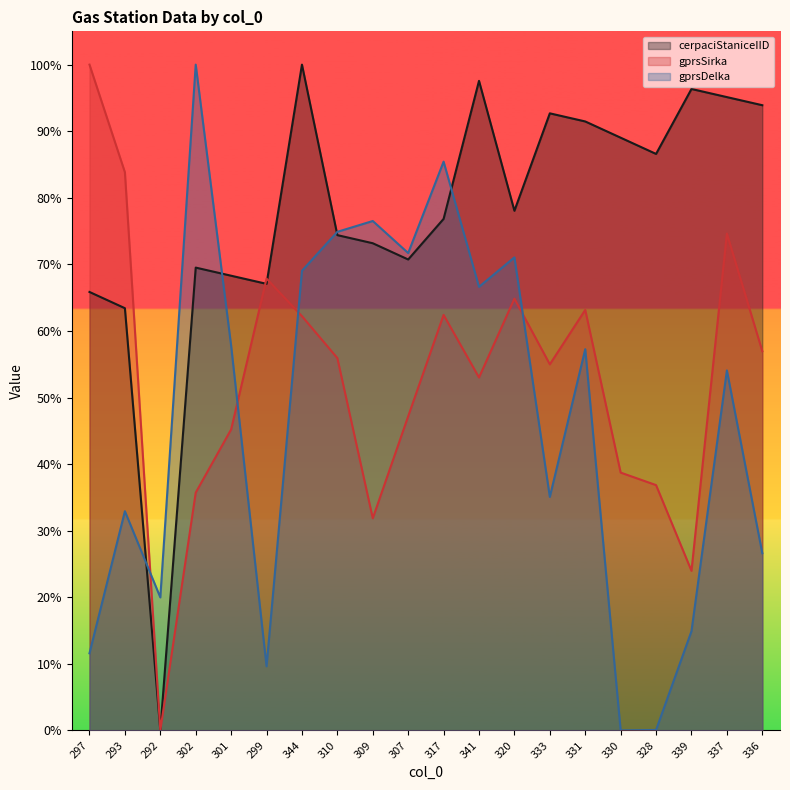

What is the difference between the cerpaciStaniceIID values at 328 and 339?

0.1